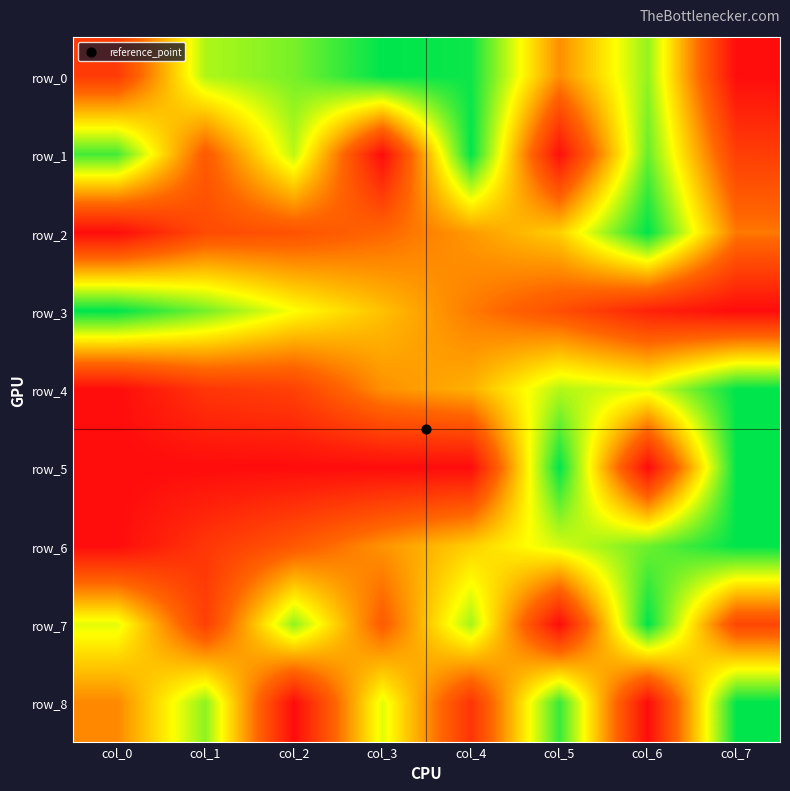

What is the difference between the row_3 values at col_0 and col_5?

0.7